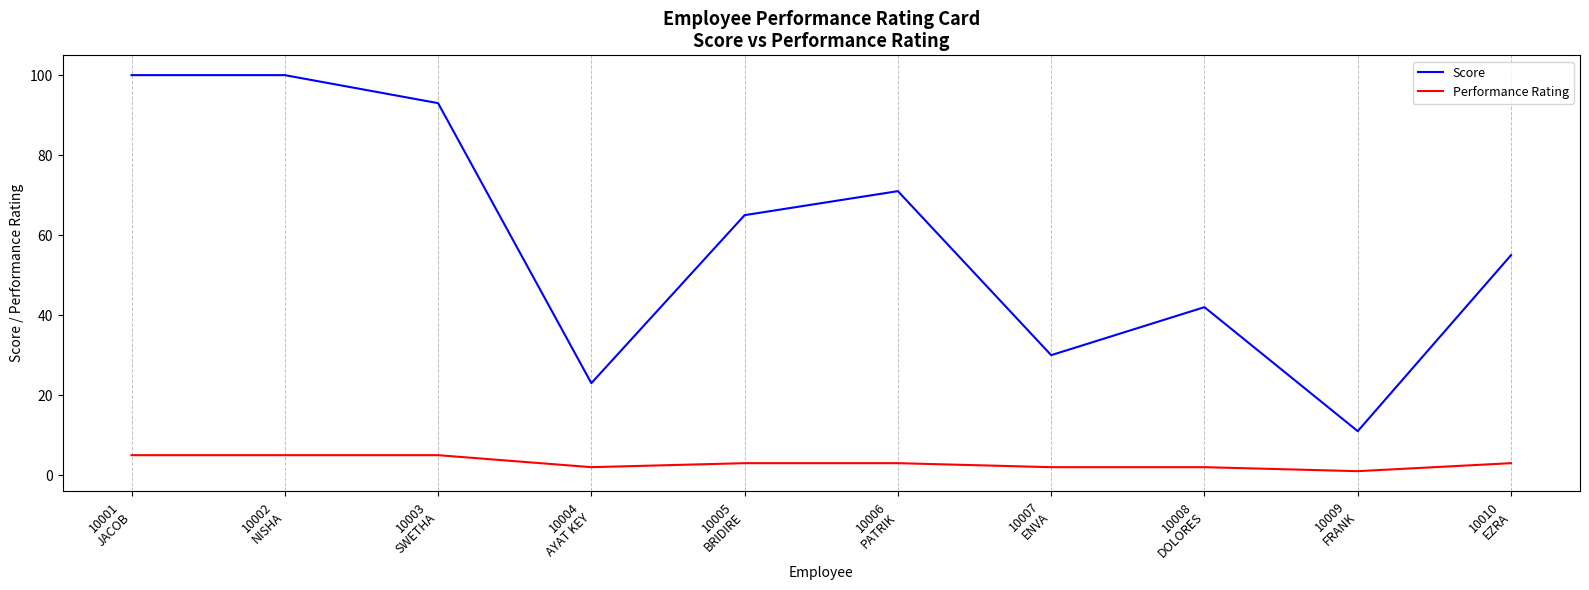

Reading left to right, what are all the values shown in this chart?

Score: 10001
JACOB=100	10002
NISHA=100	10003
SWETHA=93	10004
AYAT KEY=23	10005
BRIDIRE=65	10006
PATRIK=71	10007
ENVA=30	10008
DOLORES=42	10009
FRANK=11	10010
EZRA=55
Performance Rating: 10001
JACOB=5	10002
NISHA=5	10003
SWETHA=5	10004
AYAT KEY=2	10005
BRIDIRE=3	10006
PATRIK=3	10007
ENVA=2	10008
DOLORES=2	10009
FRANK=1	10010
EZRA=3